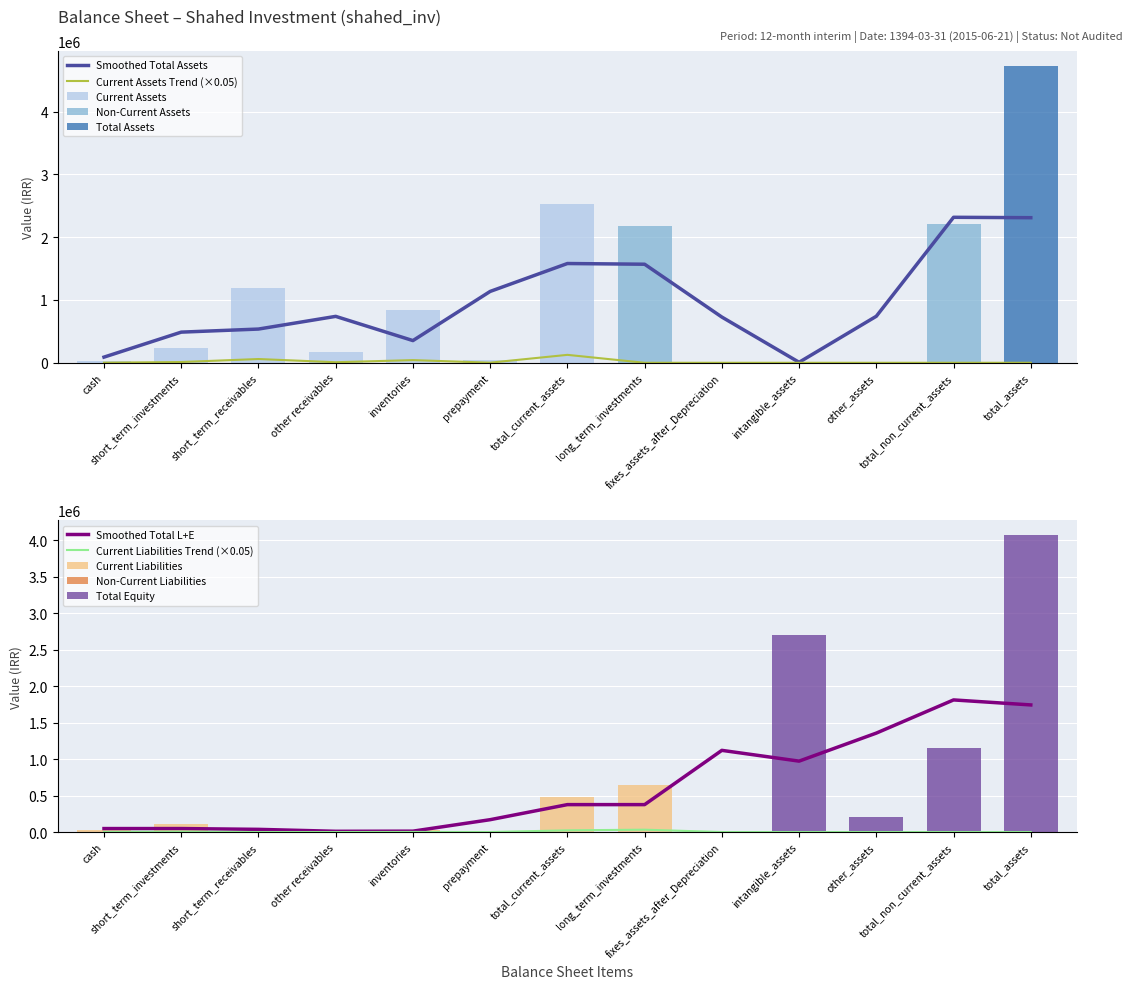

What is the sum of all Current Assets values?

5046980